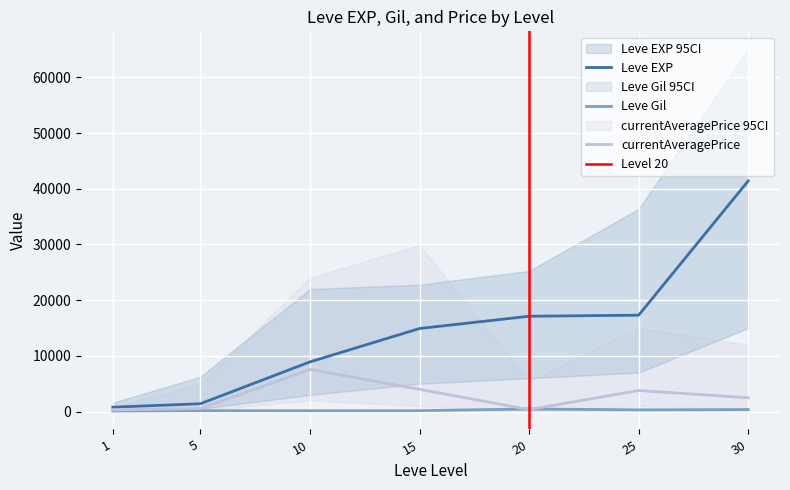

Where is Leve Gil nearest to the value 299?

25